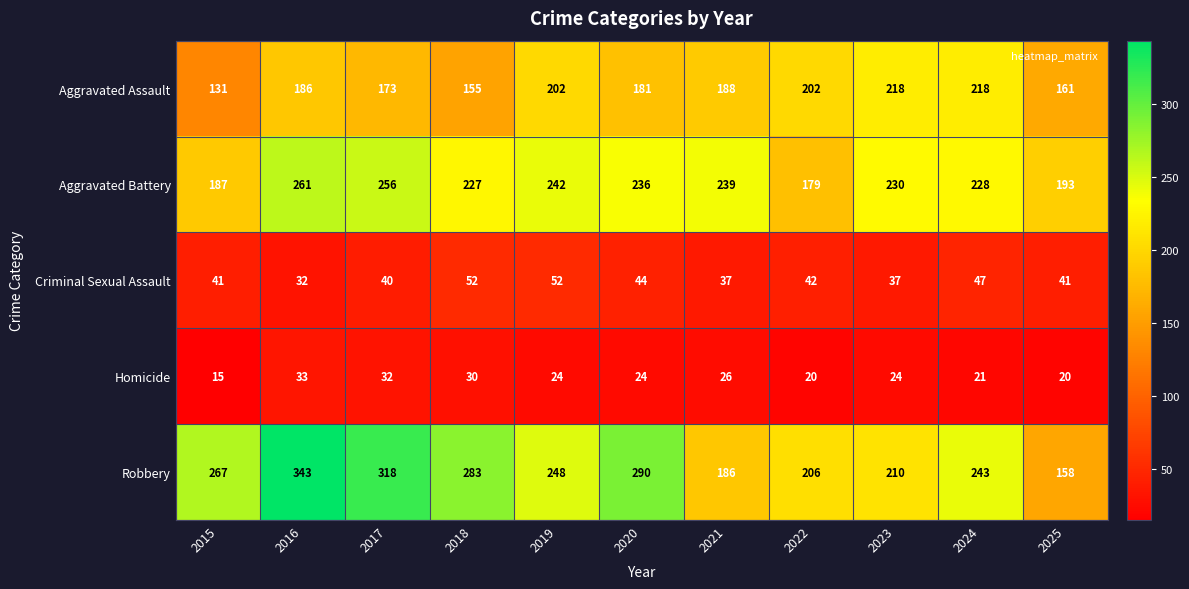

What is the difference between the second highest and second lowest values in the Robbery series?

132